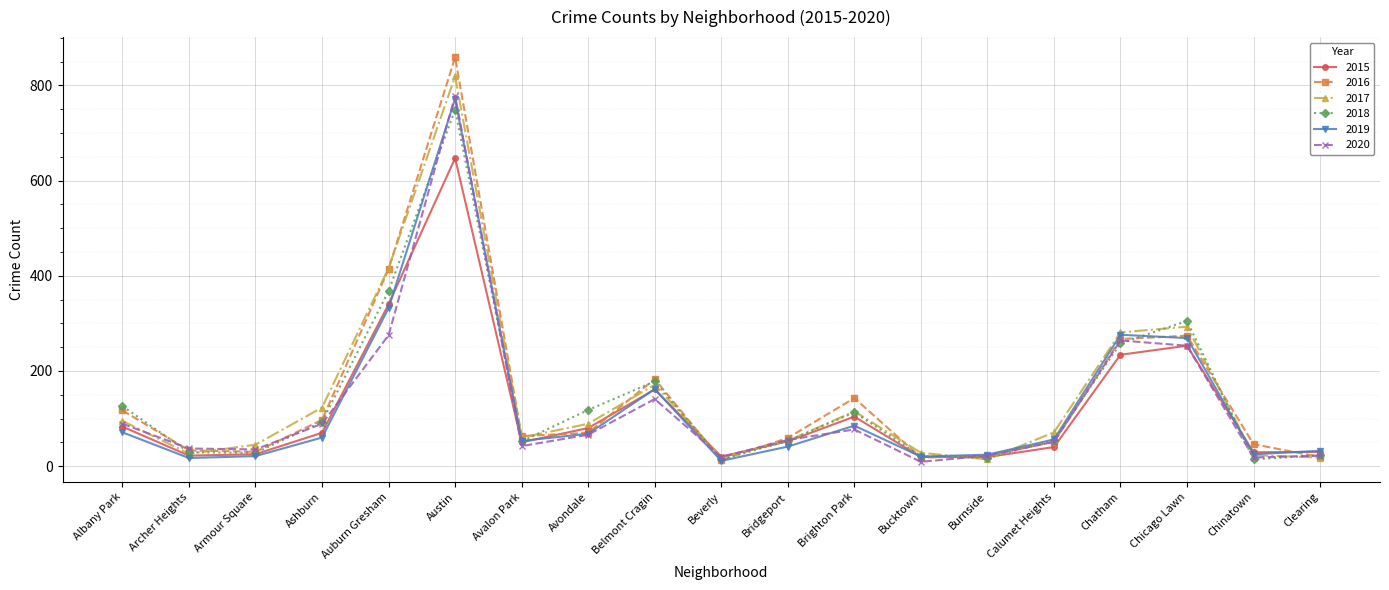

At how many categories does at least one series exceed 691?

1